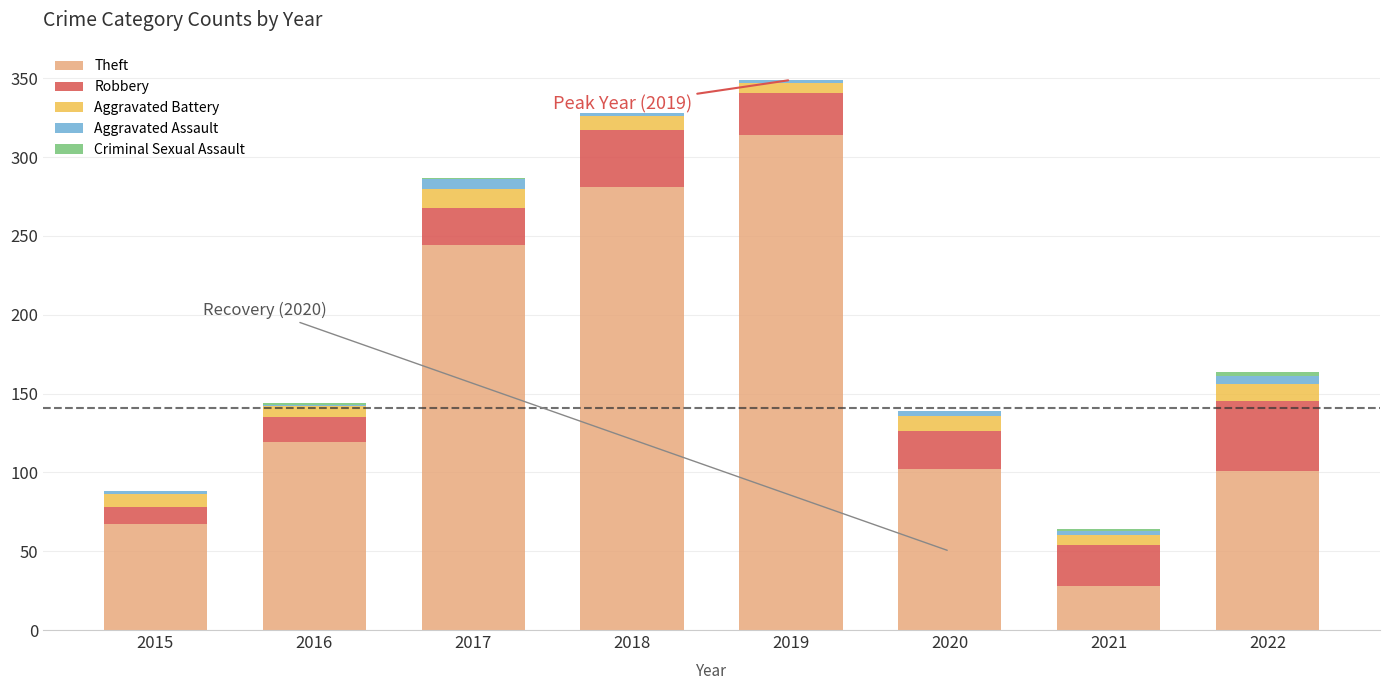

Which category has the highest value in the Theft series?

2019